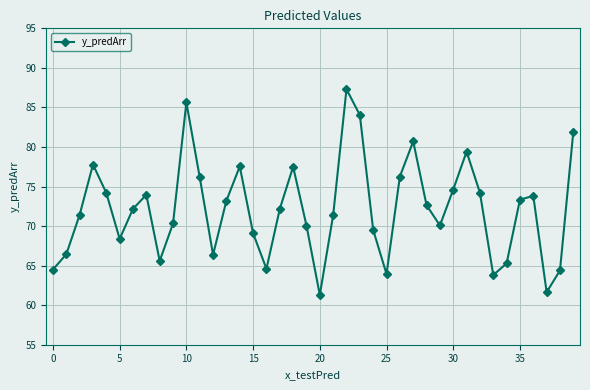

How many points are higher than both their immediate neighbors (excluding endpoints)?

9